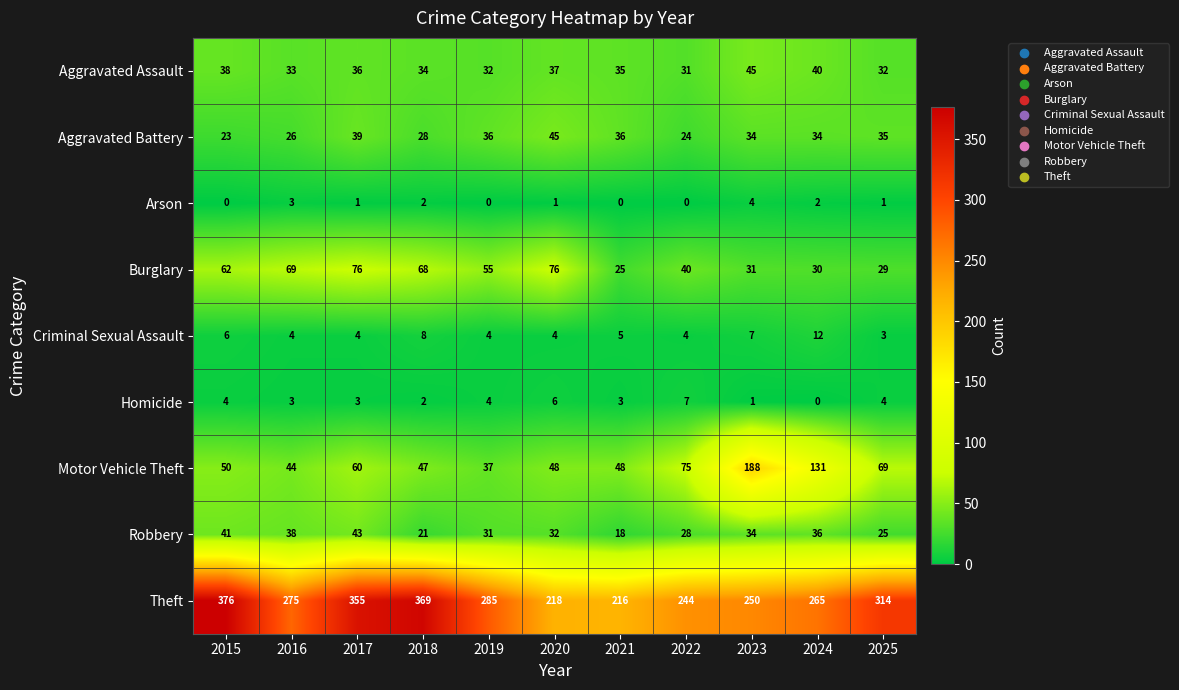

What is the average value of the Aggravated Battery series?

33